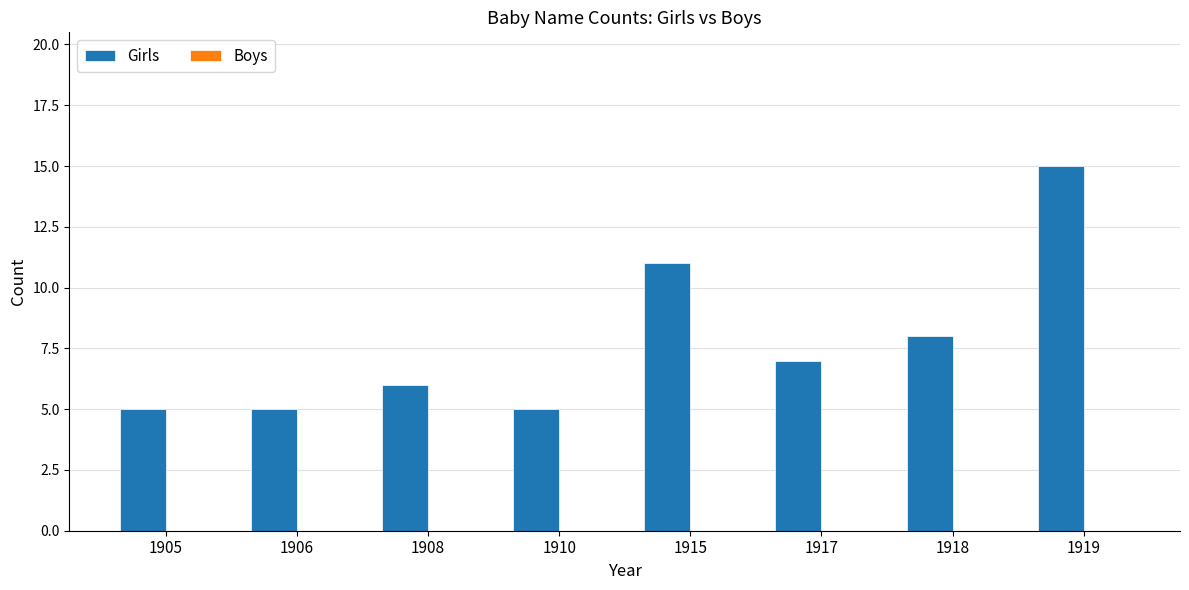

Approximately how many times larger is the value at 1917 compared to 1910?

1.4